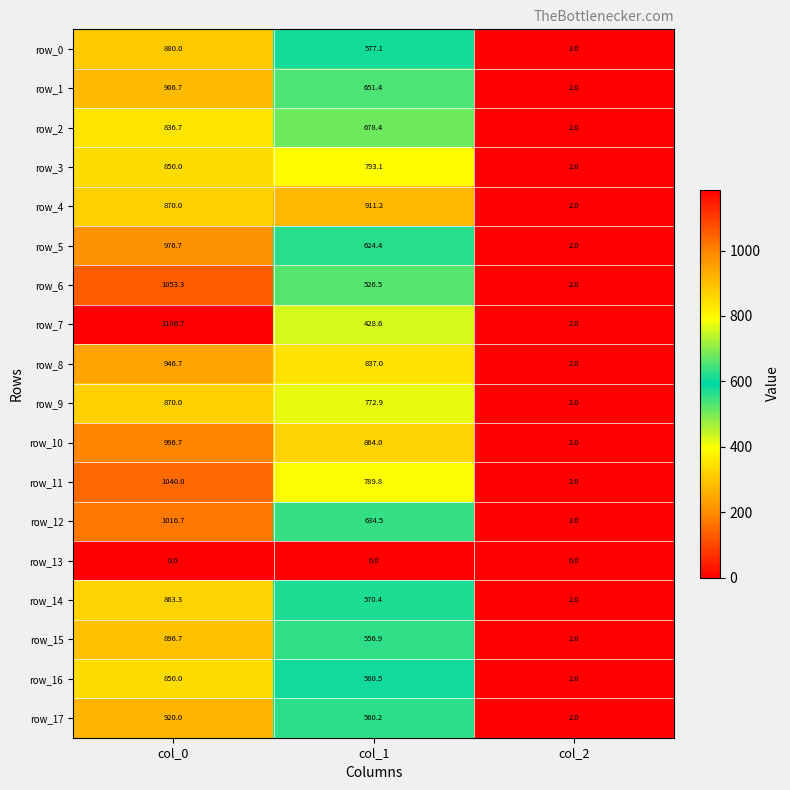

The value of row_2 at col_0 is 836.7. True or false?

True